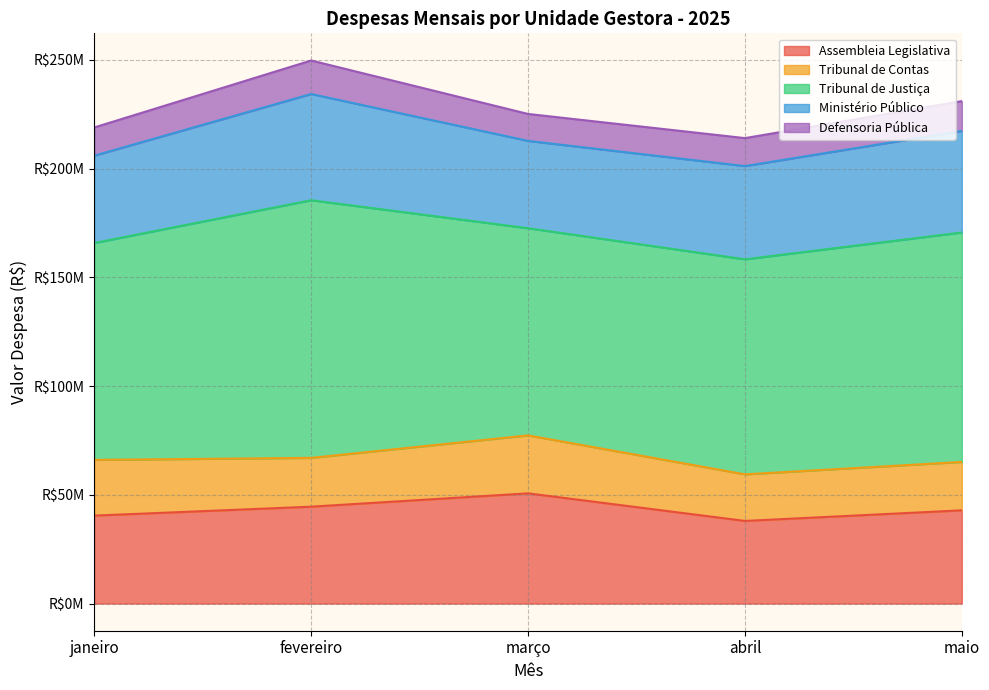

At abril, list the series in order from smallest to largest.

Defensoria Pública, Tribunal de Contas, Assembleia Legislativa, Ministério Público, Tribunal de Justiça